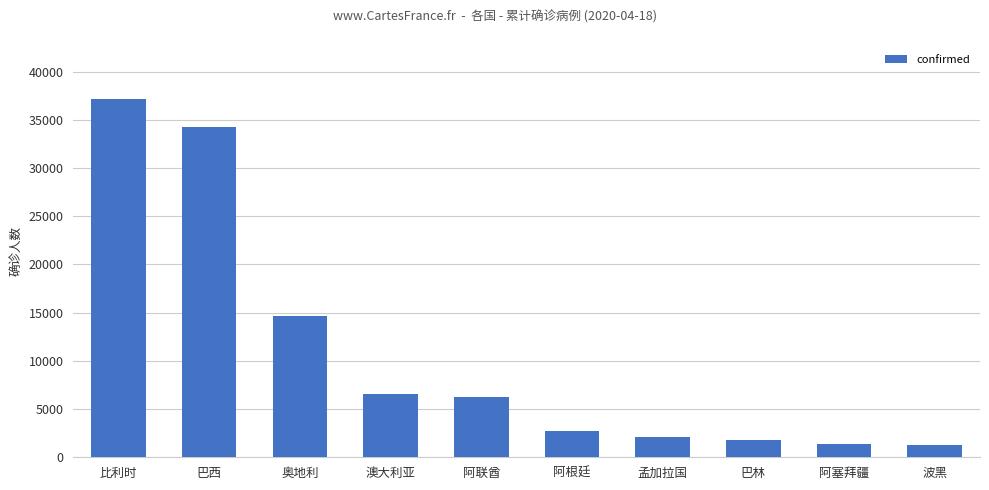

What is the value of the 1st bar from the left?

37183